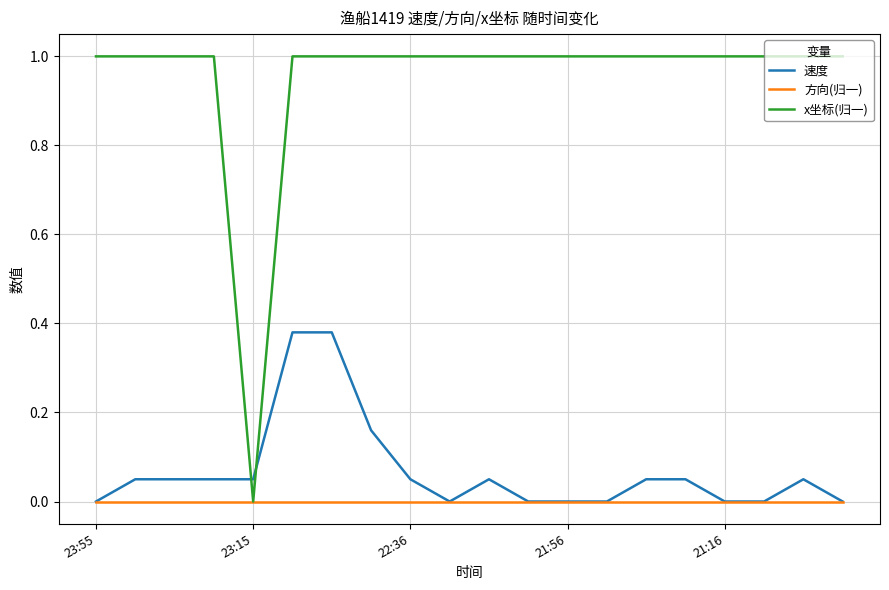

Which series has the largest total across all categories?

x坐标(归一)